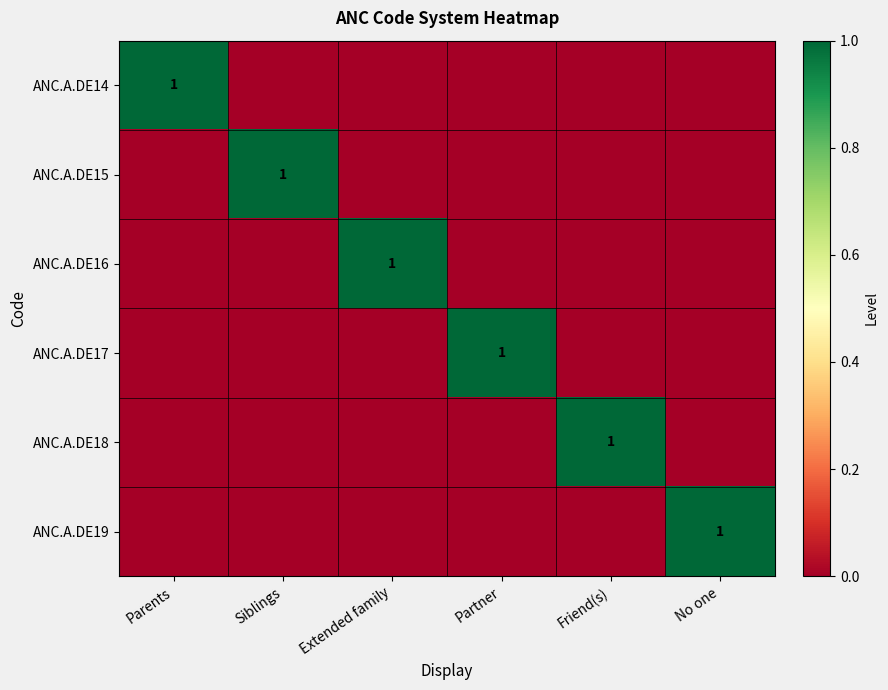

Is it true that ANC.A.DE15 equals 2 at Siblings?

False